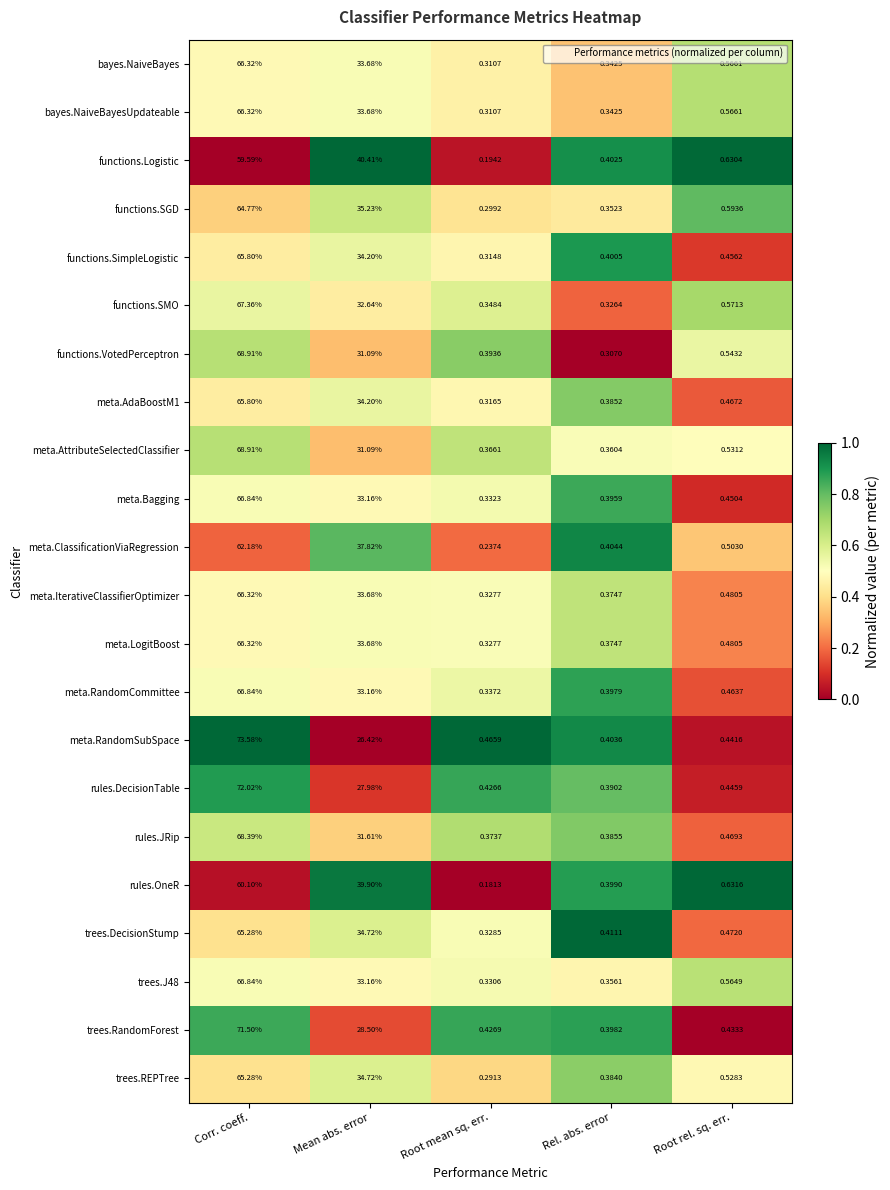

List the labels in order of functions.SMO value, smallest first.

Rel. abs. error, Root mean sq. err., Root rel. sq. err., Mean abs. error, Corr. coeff.